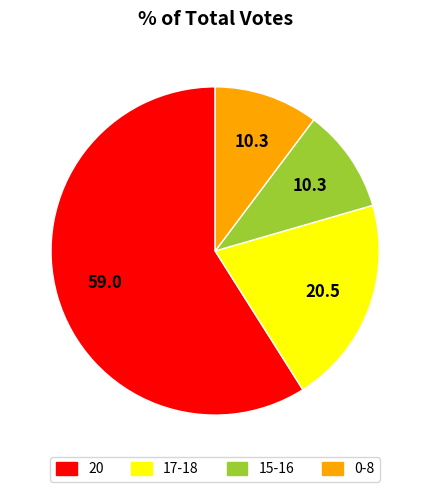

Is there any slice that represents more than half of the pie?

Yes